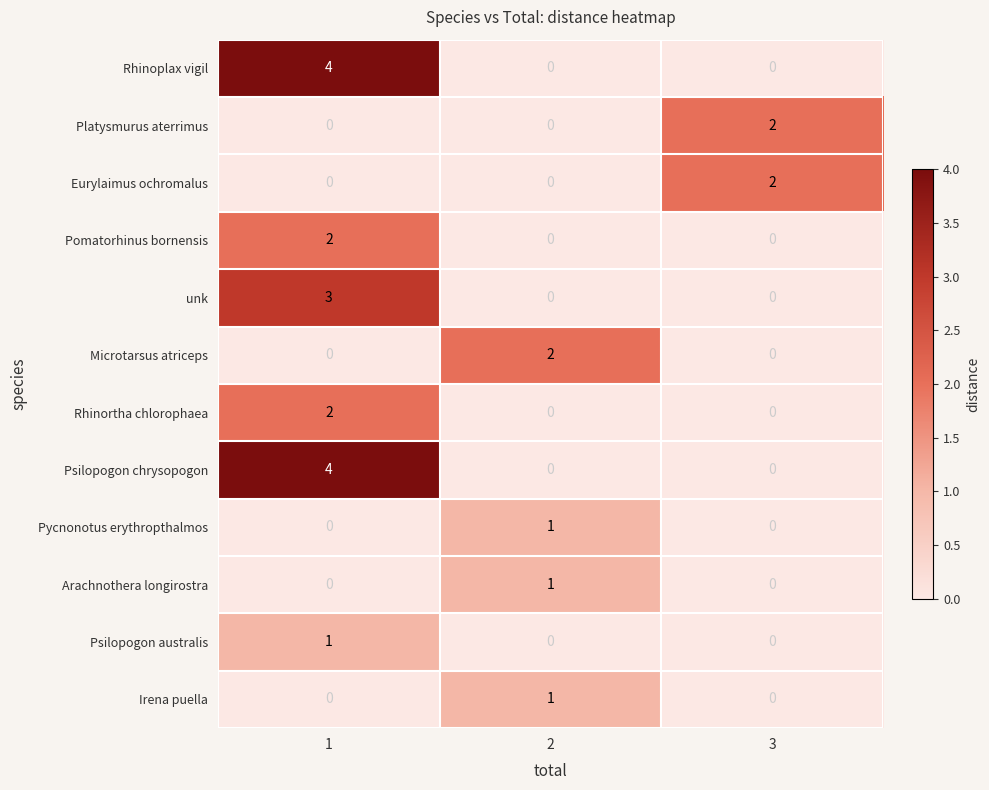

What is the total value across all series at 3?

4